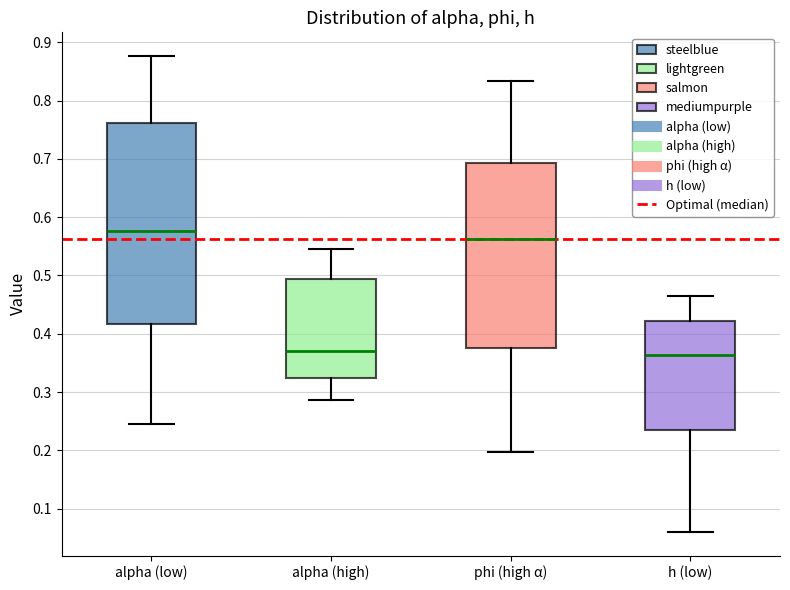

Comparing the boxes themselves (not the whiskers), which one is the tallest?

alpha (low)